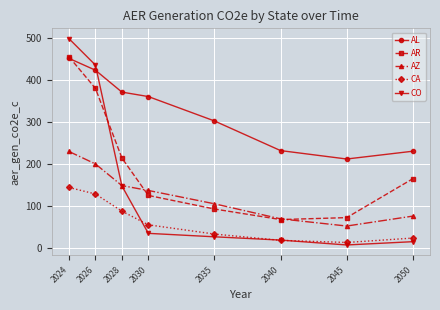

What is the sum of all AR values?

1570.6